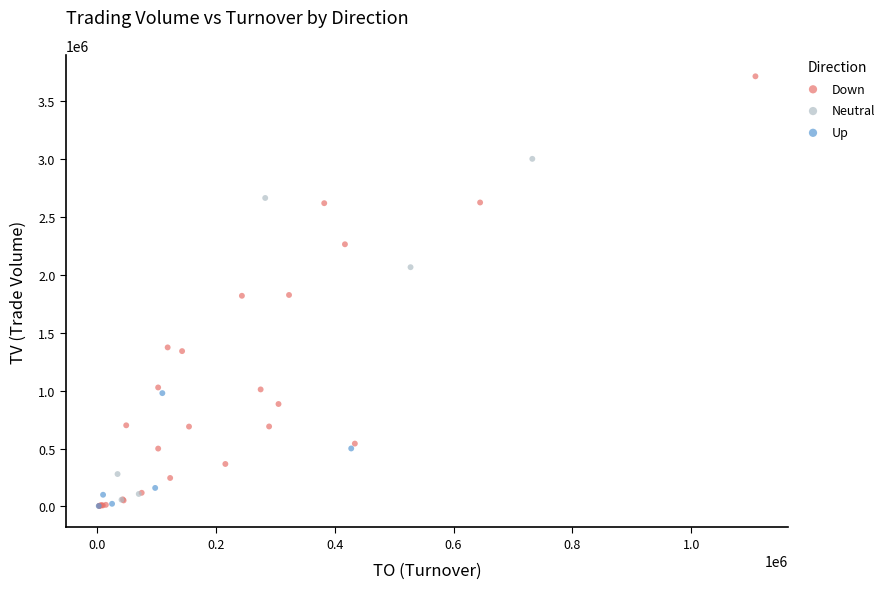

Which series has the largest Y range (max minus min)?

Down